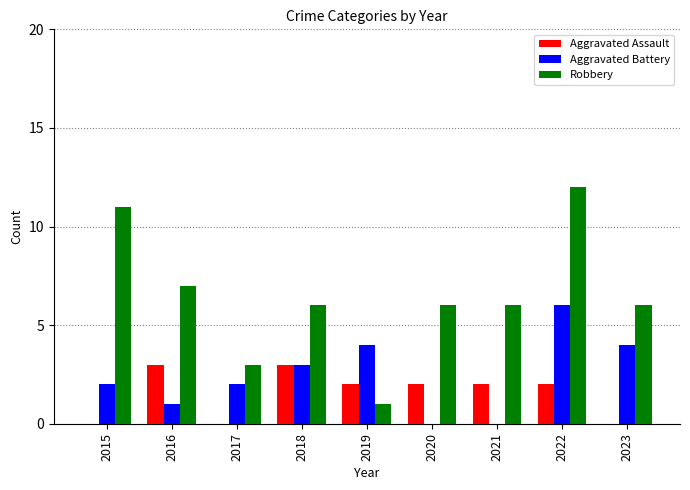

What is the sum of all Robbery values?

58